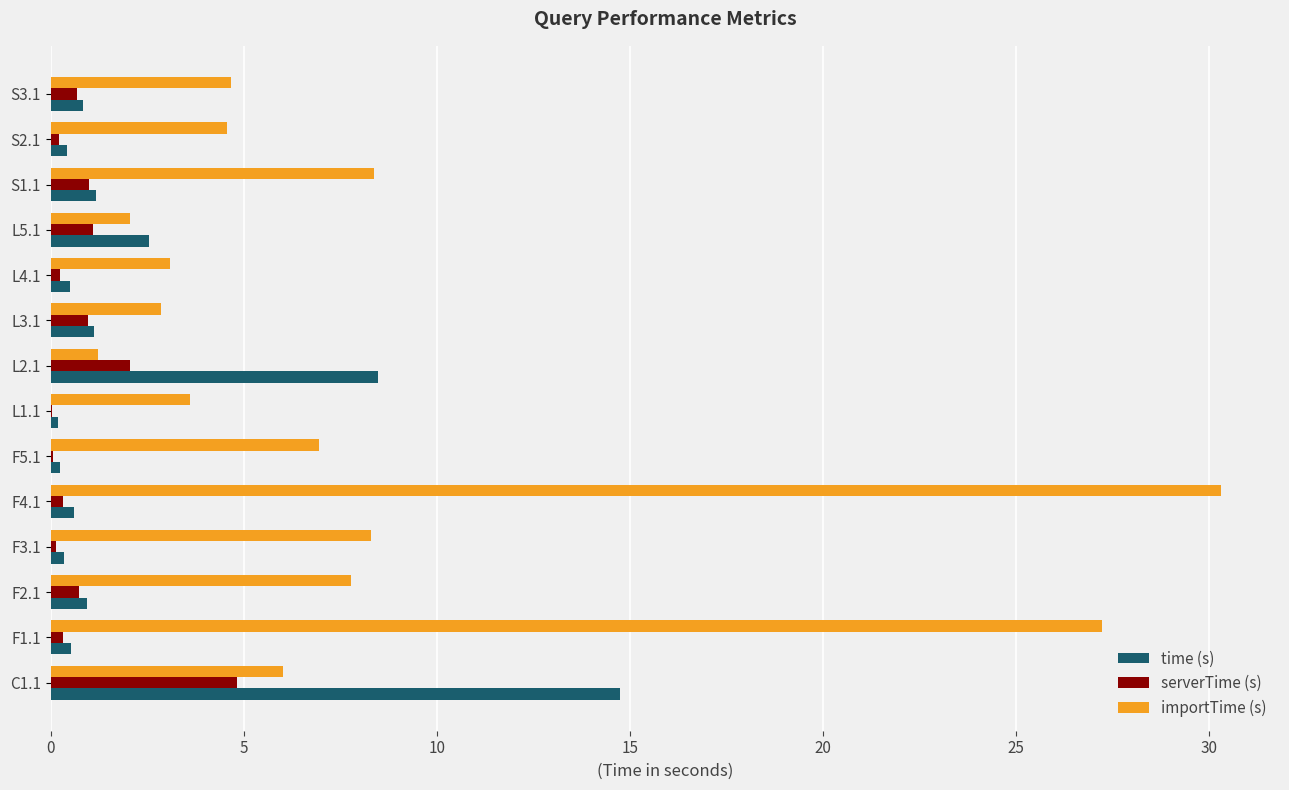

At which category is the sum across all series the highest?

F4.1